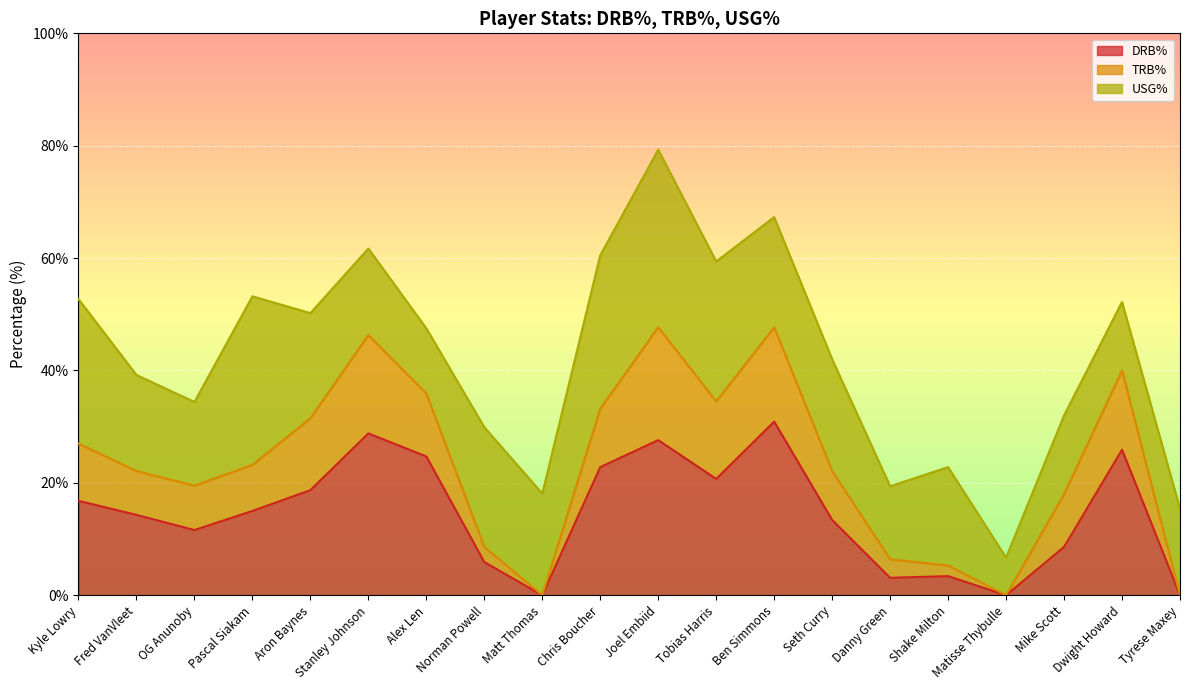

True or false: DRB% and TRB% cross at least once.

False